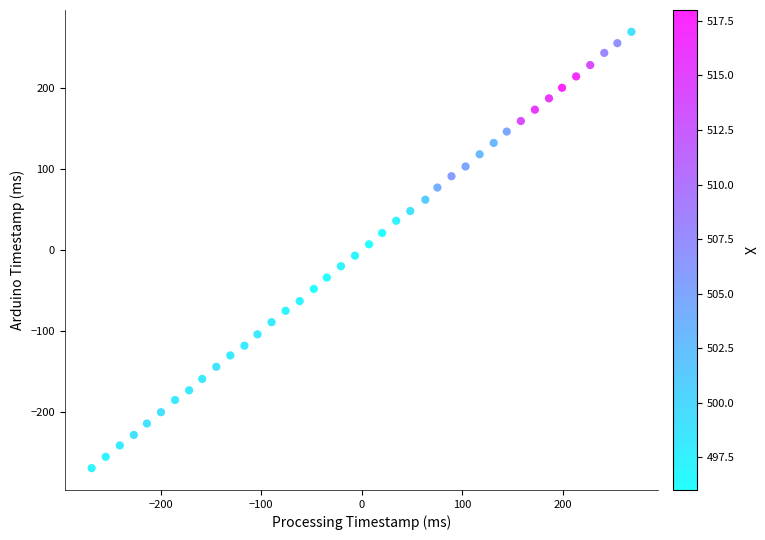

What is the range of Y values (max minus min)?

538.0